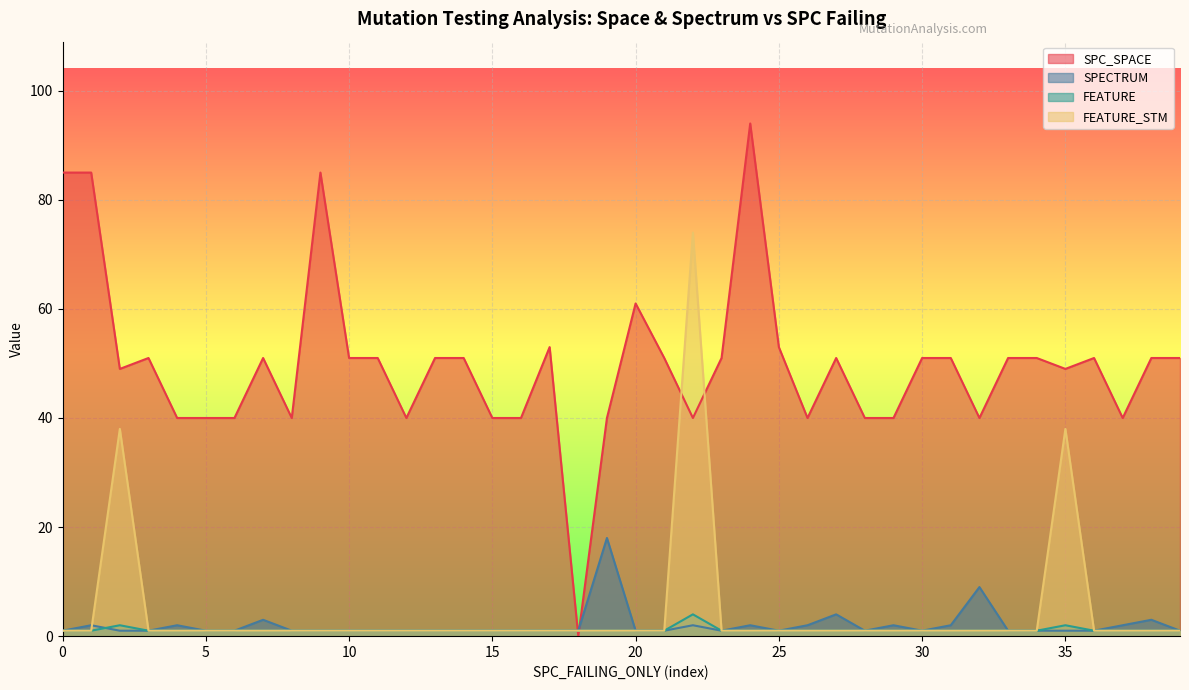

Which series has the largest total across all categories?

SPC_SPACE